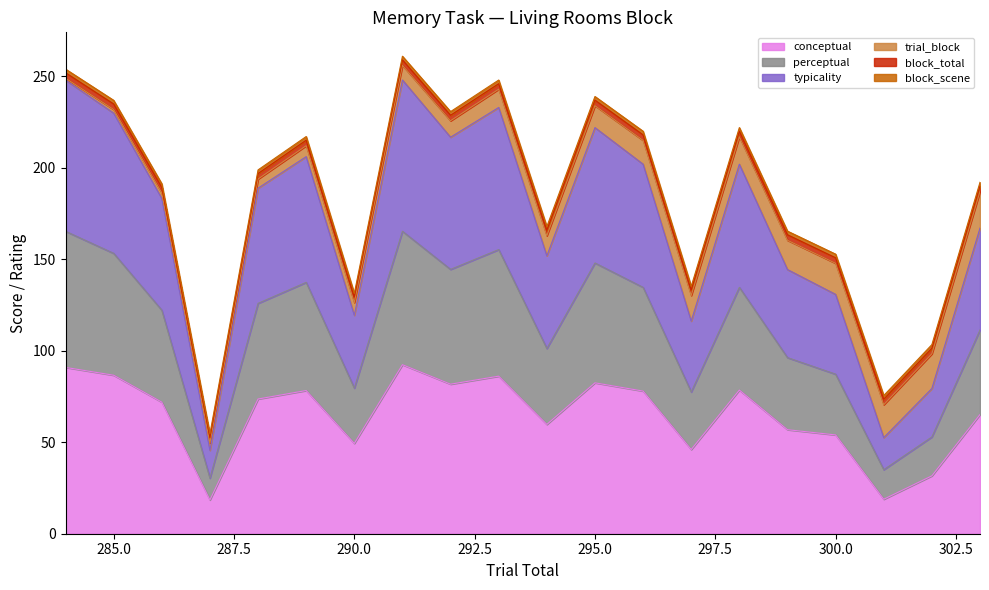

True or false: conceptual and perceptual cross at least once.

False